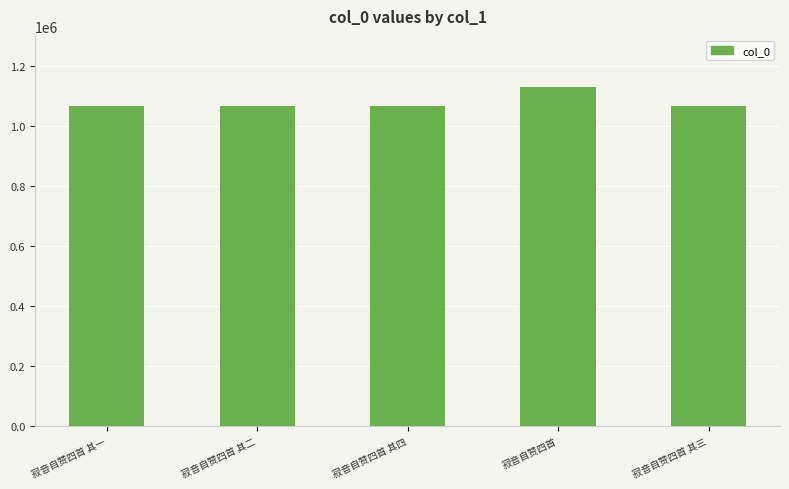

What is the average value?

1078332